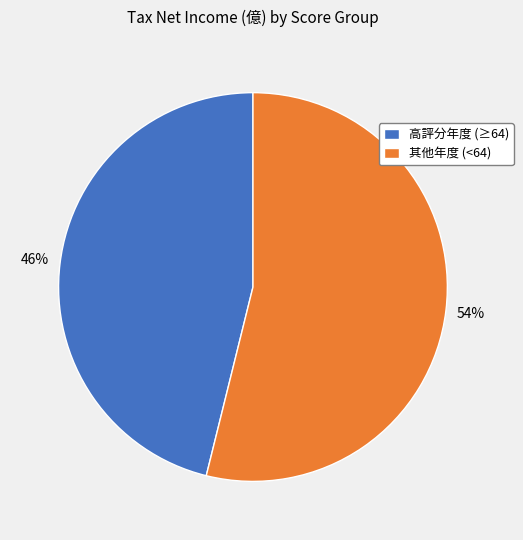

To the nearest percent, what is the difference between the largest and smallest slice percentages?

8%